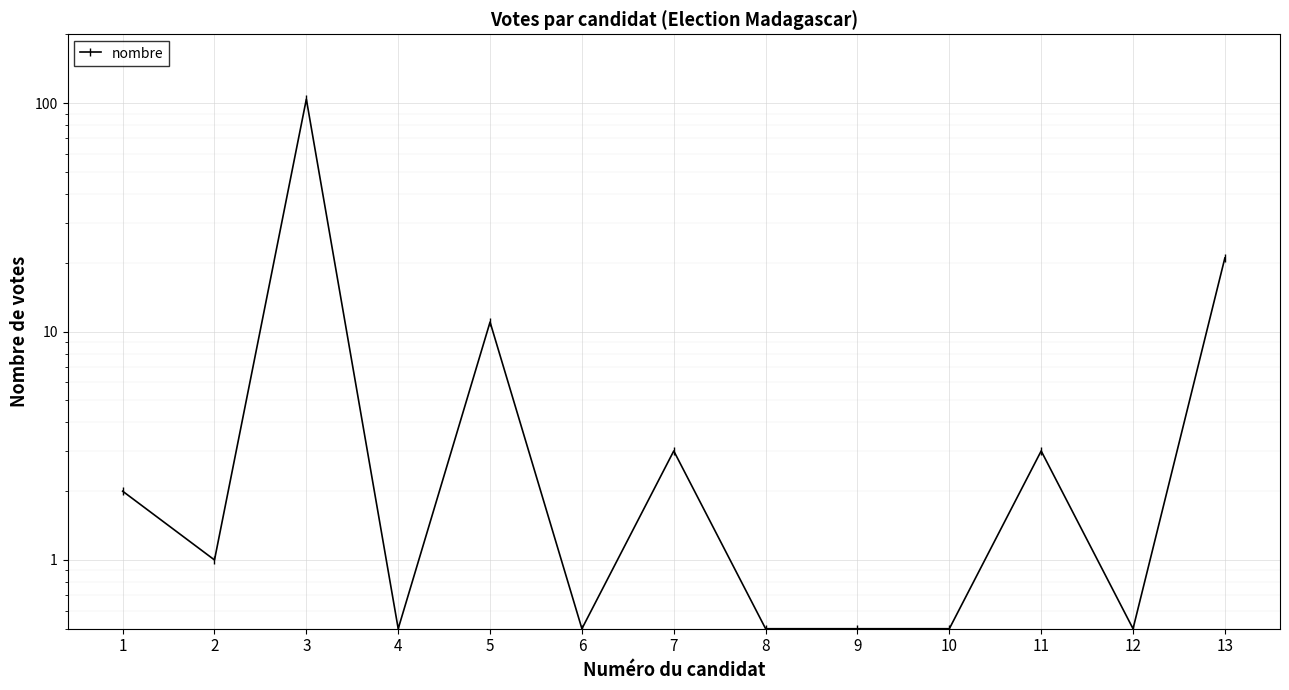

Reading left to right, transcribe all the data shown in this chart.

2.0	1.0	104.0	0.5	11.0	0.5	3.0	0.5	0.5	0.5	3.0	0.5	21.0